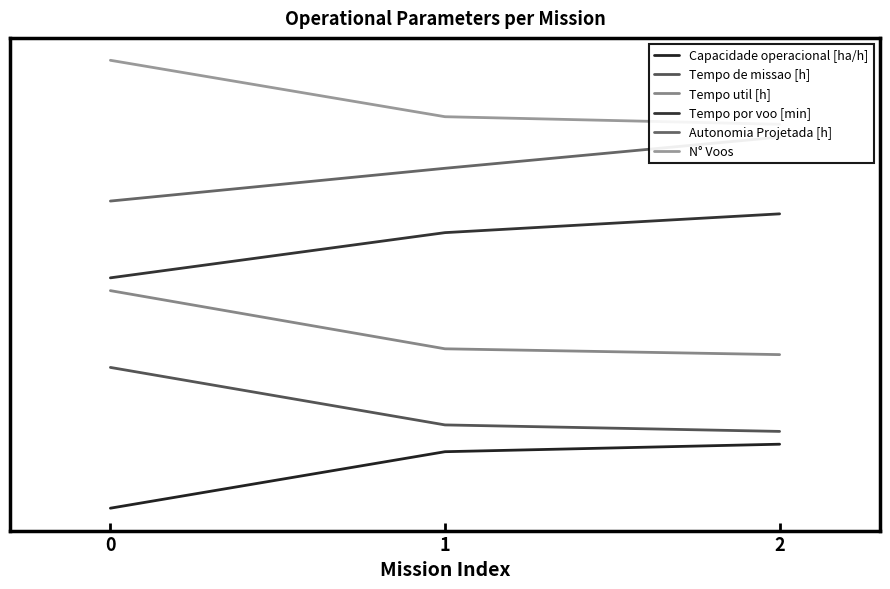

What is the value of the Tempo util [h] point at the 3rd from the left?

2.4